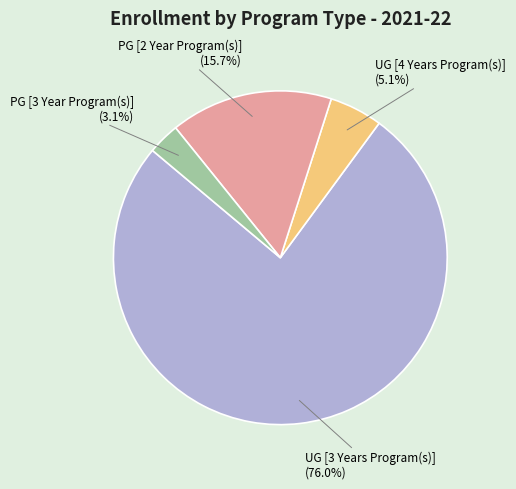

What is the largest slice in the pie chart?

UG [3 Years Program(s)]